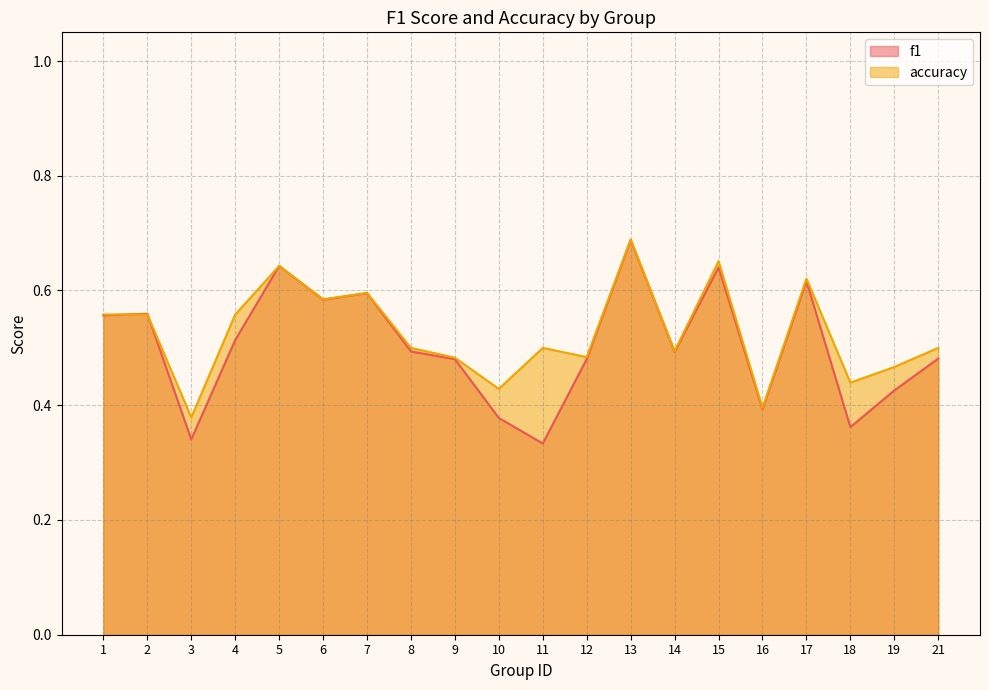

Which series ends up on top after the final intersection of f1 and accuracy?

accuracy